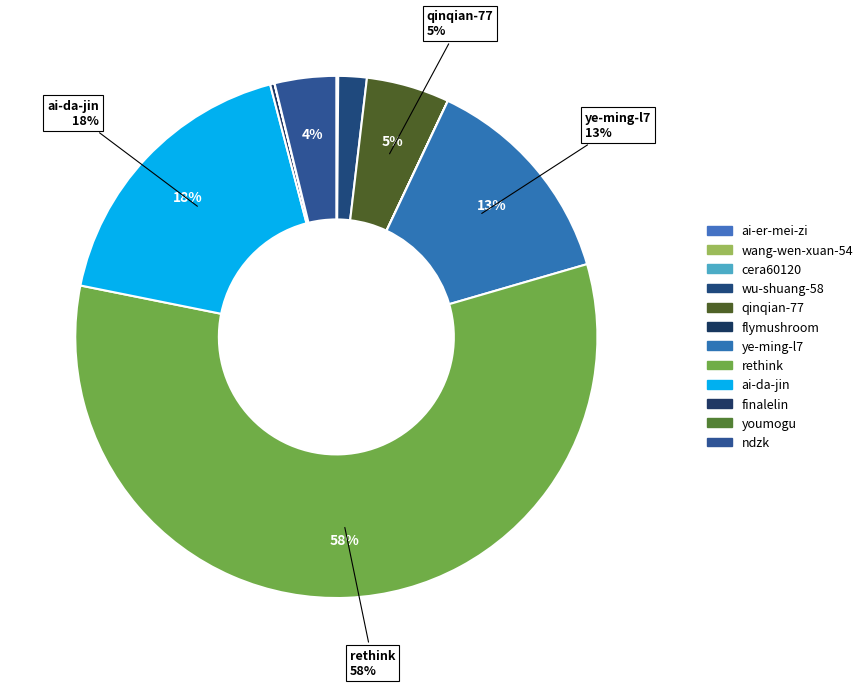

Count the number of slices in the pie.

12